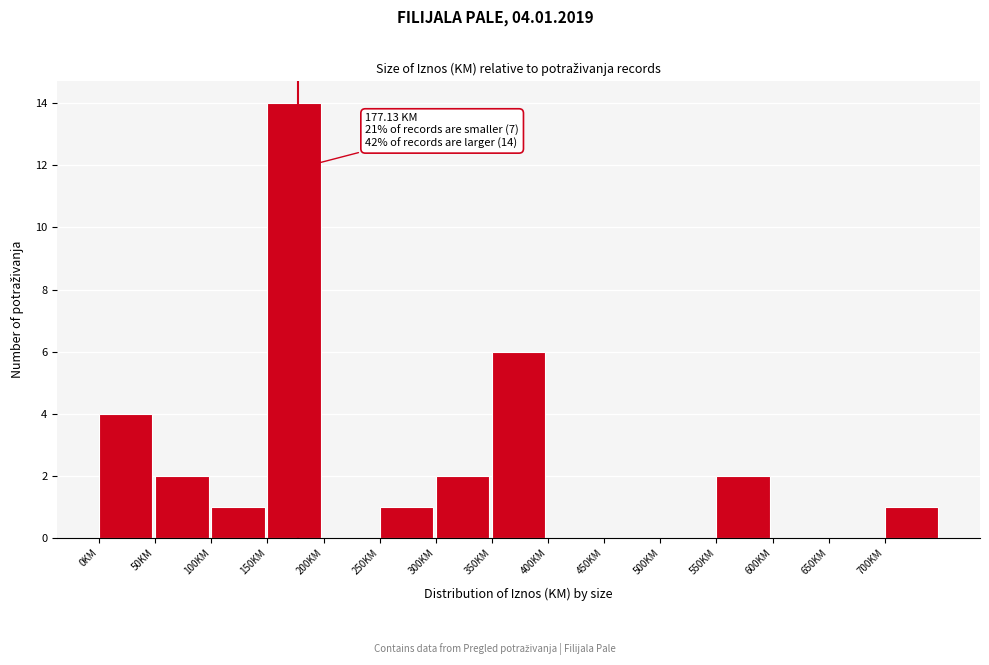

Which range on the x-axis has the tallest bar?

150 to 200